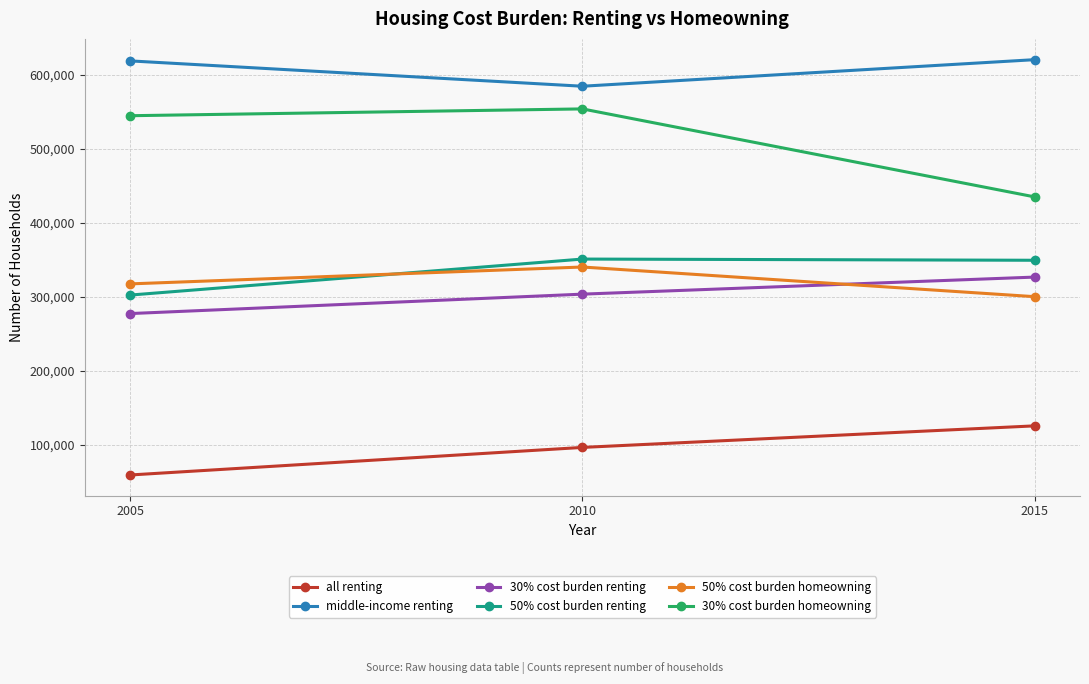

Which series changed the most between 2010 and 2015?

30% cost burden homeowning